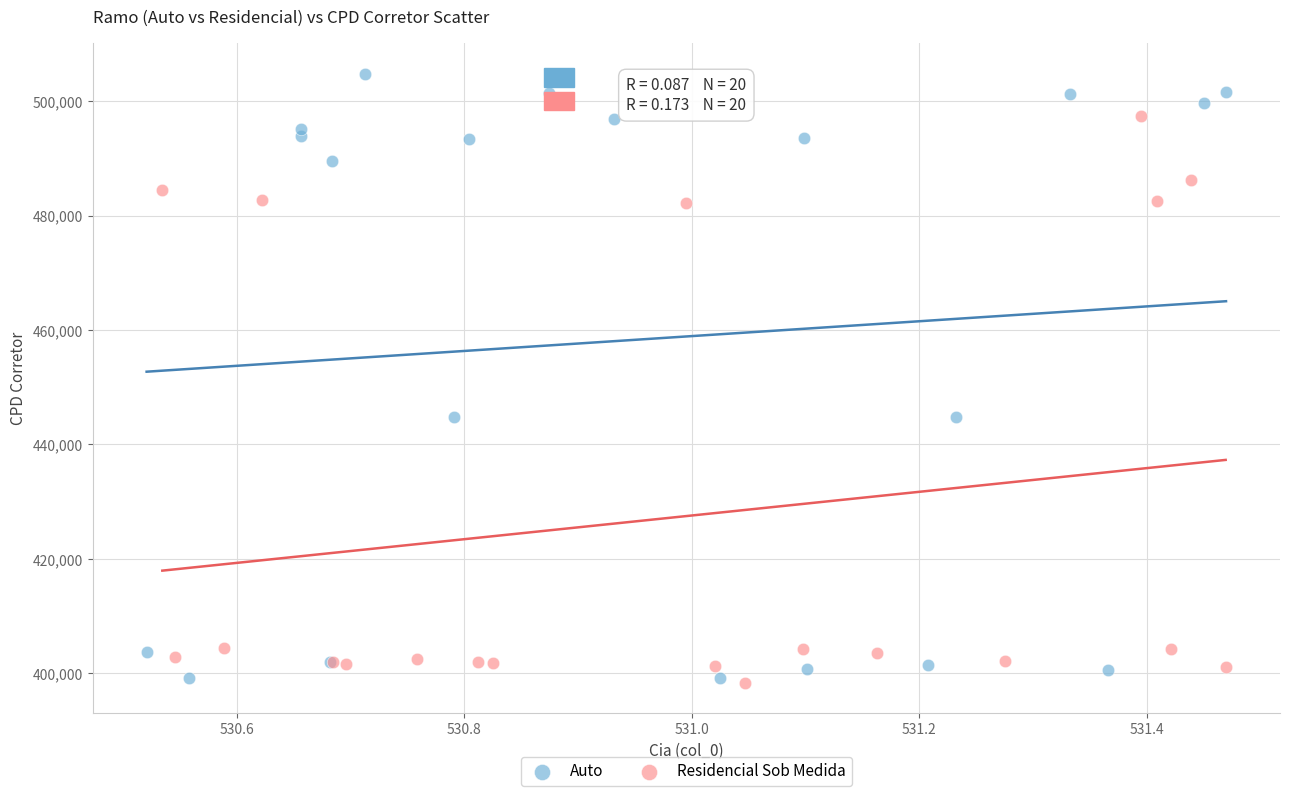

Which series contains the highest Y value?

Auto